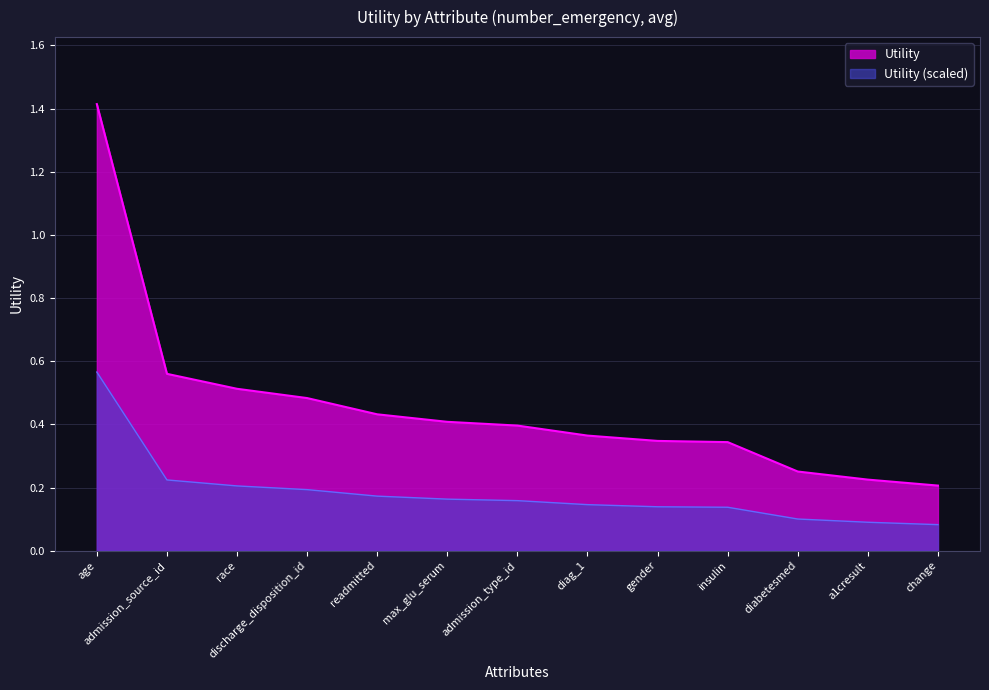

How many series are shown in this chart?

2